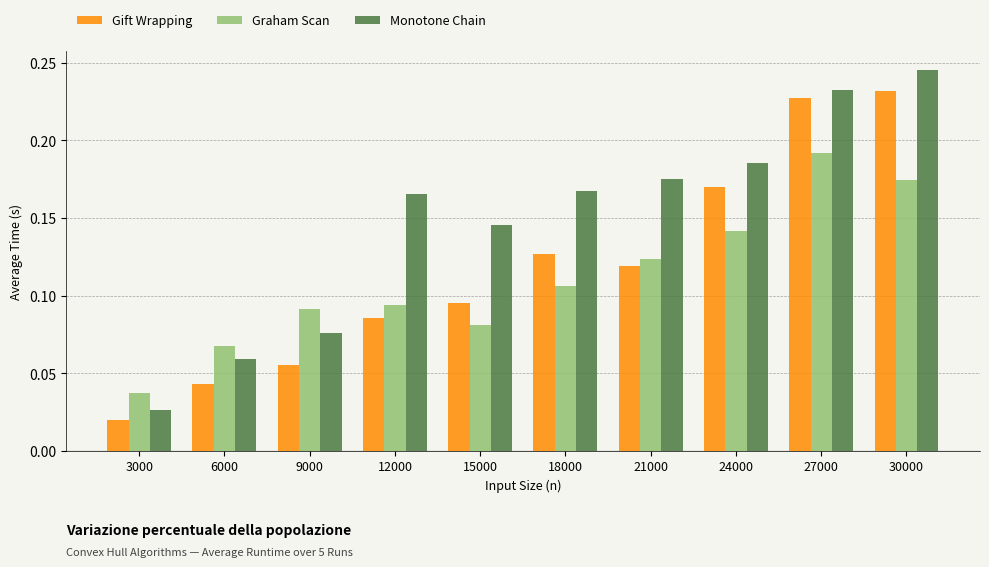

Rank the series by their maximum value, from lowest to highest.

Graham Scan, Gift Wrapping, Monotone Chain